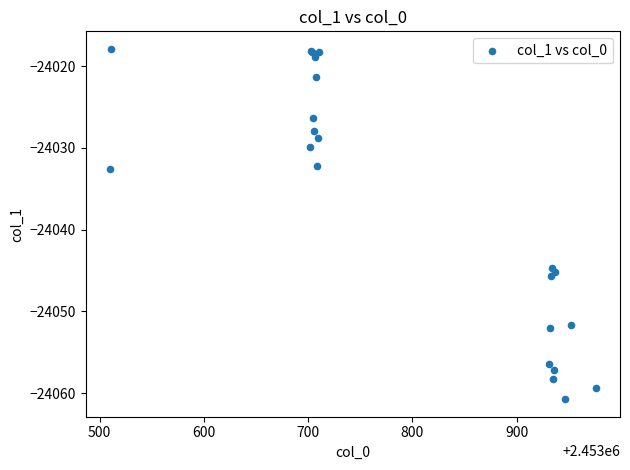

What Y value in the scatter plot is closest to -24039?

-24044.7